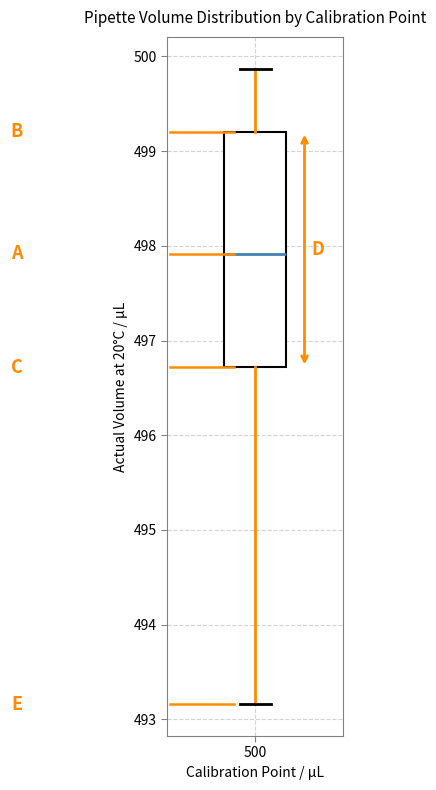

Where is the lower edge of the box at x = 500 on the y-axis? The values are not printed on the chart, so give them approximately, as read against the axis.

496.7